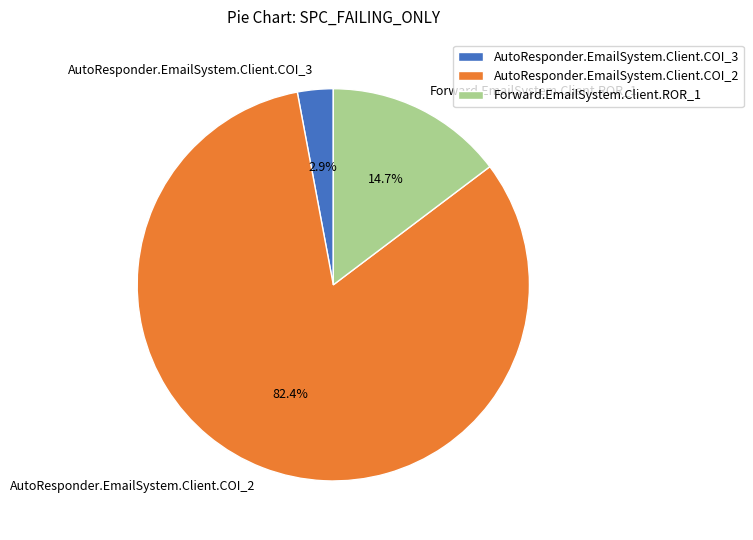

Combined, what portion of the pie is AutoResponder.EmailSystem.Client.COI_3 and AutoResponder.EmailSystem.Client.COI_2?

85.3%